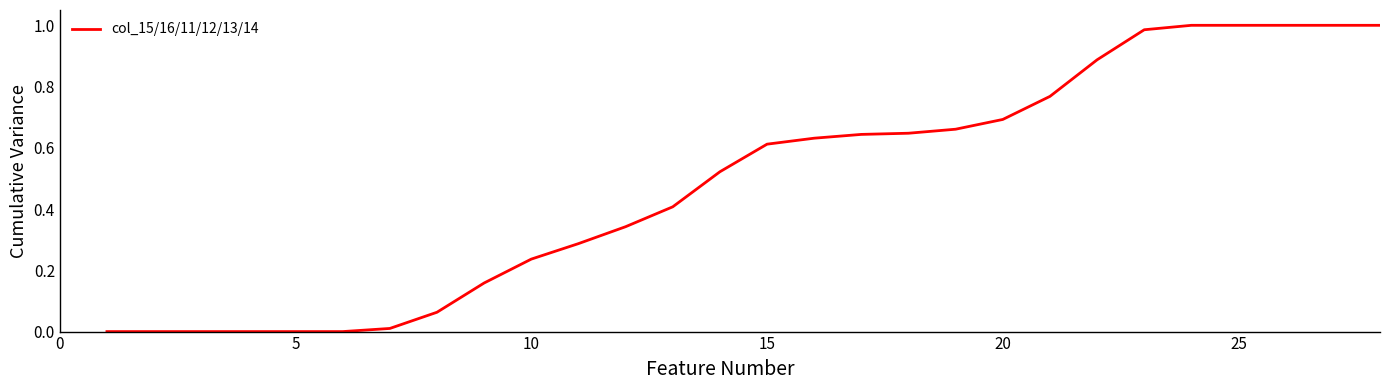

The value at 20 is 1.1. True or false?

False